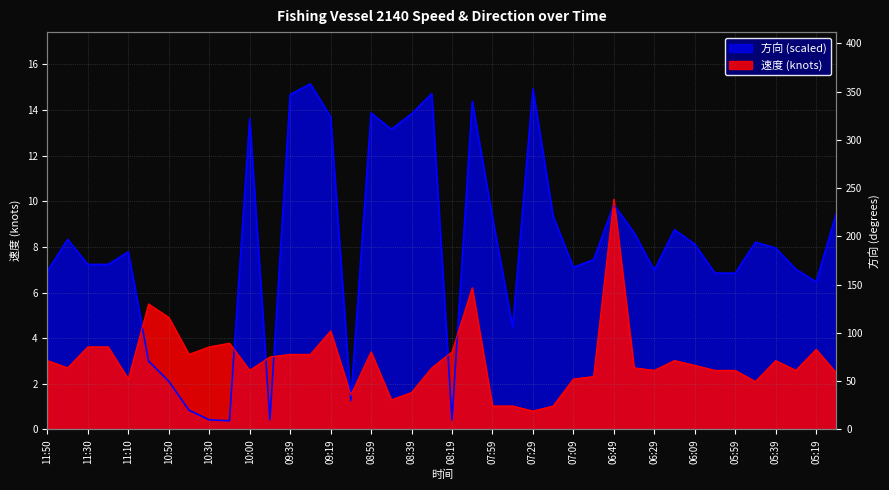

What is the greatest value displayed?

15.1